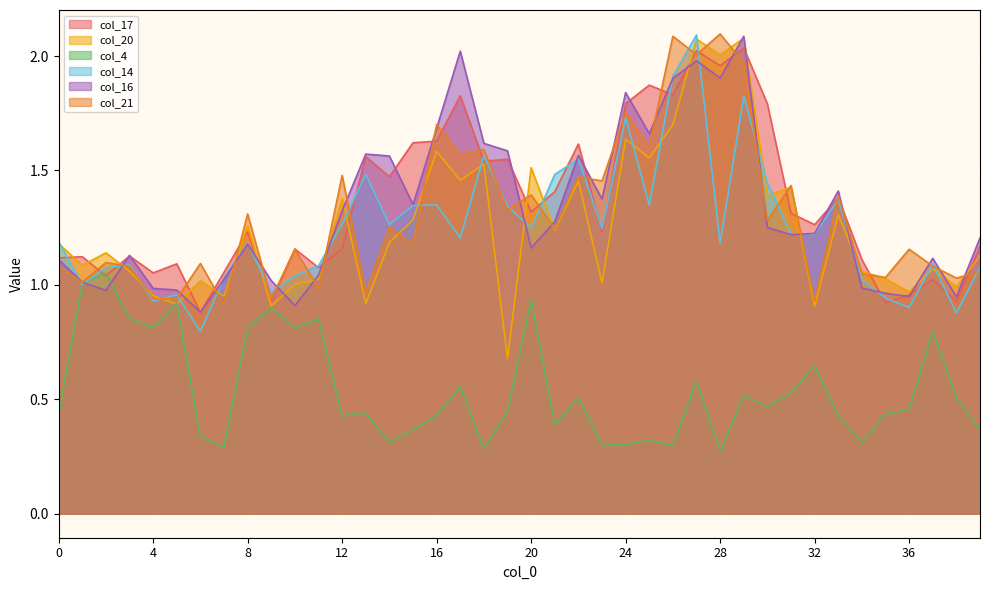

How many intersections are there between col_20 and col_21?

18